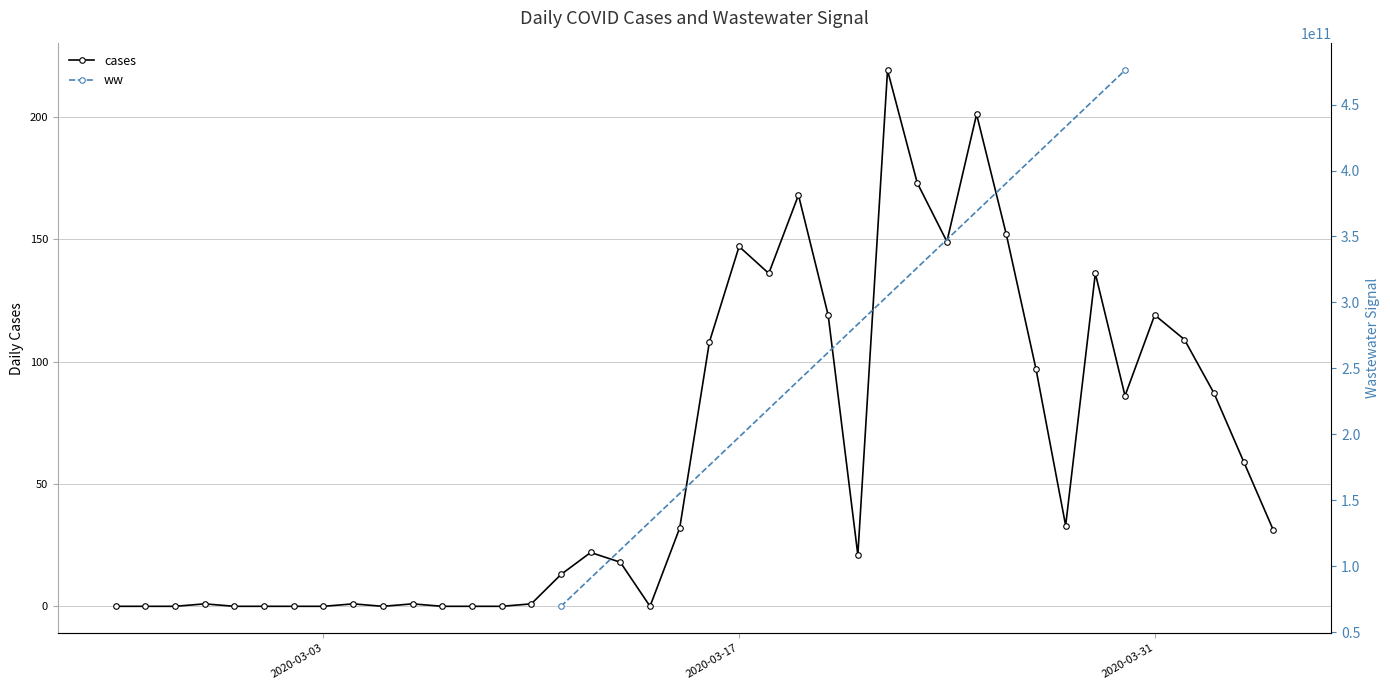

What is the sum of all values?

2439